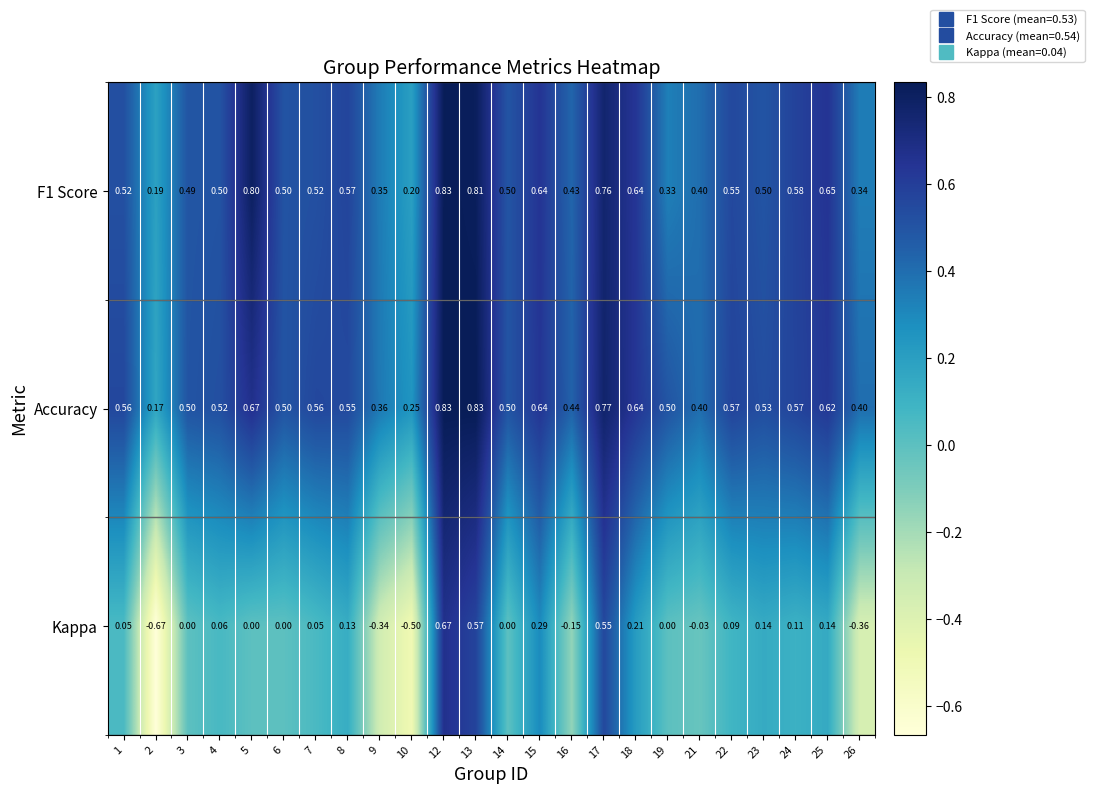

Which series has the largest range (max minus min)?

Kappa